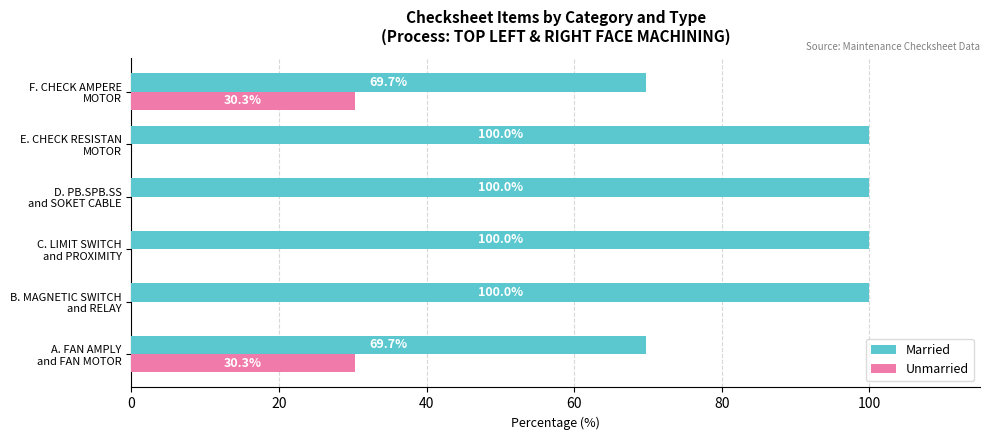

What is the greatest value displayed?

100.0